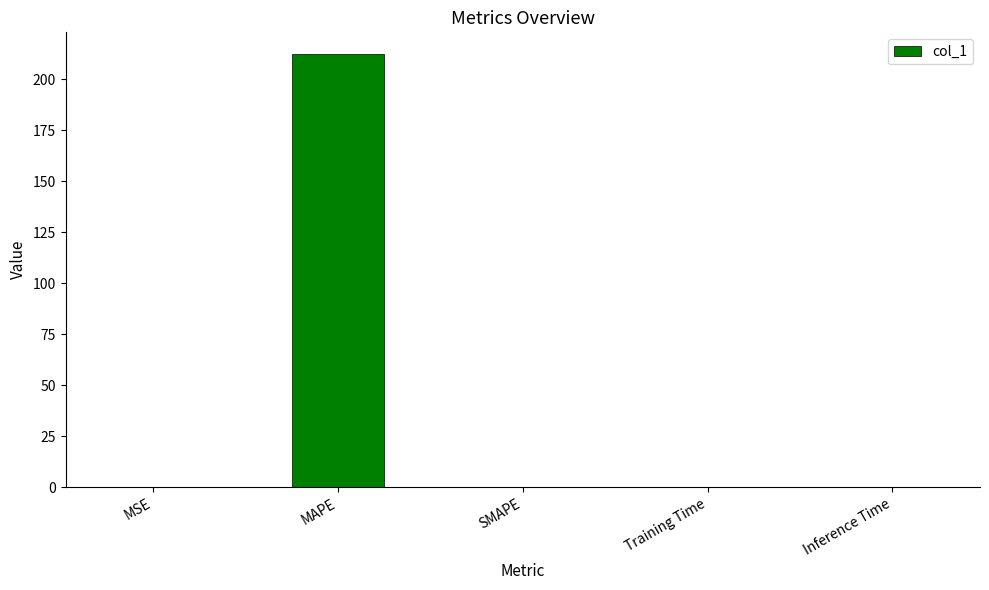

True or false: the data shows 212.3 at MAPE.

True